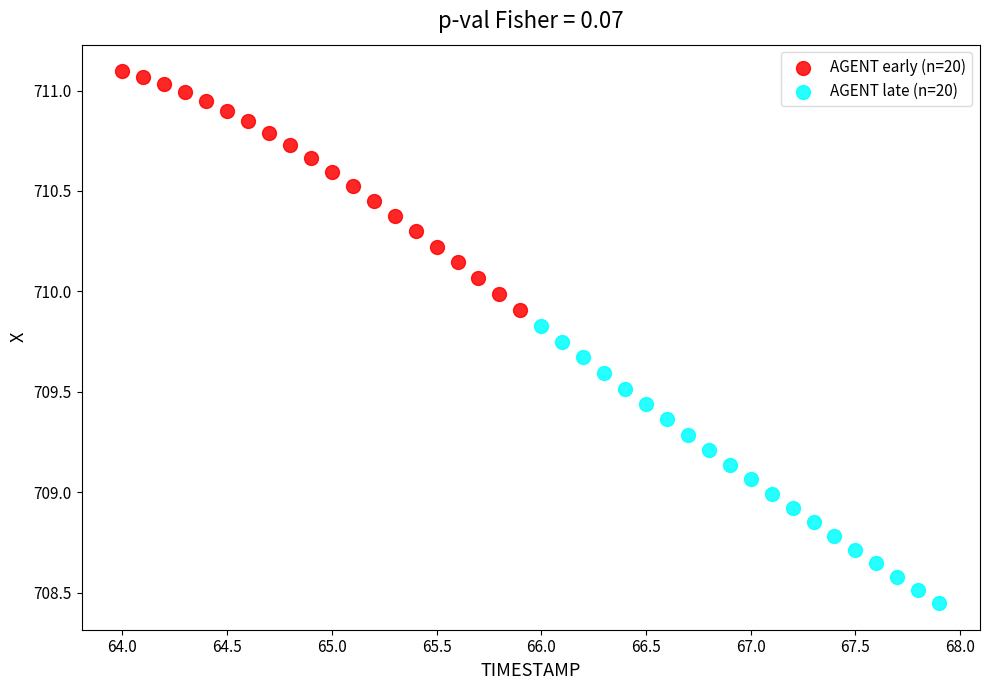

Which series contains the highest Y value?

AGENT early (n=20)